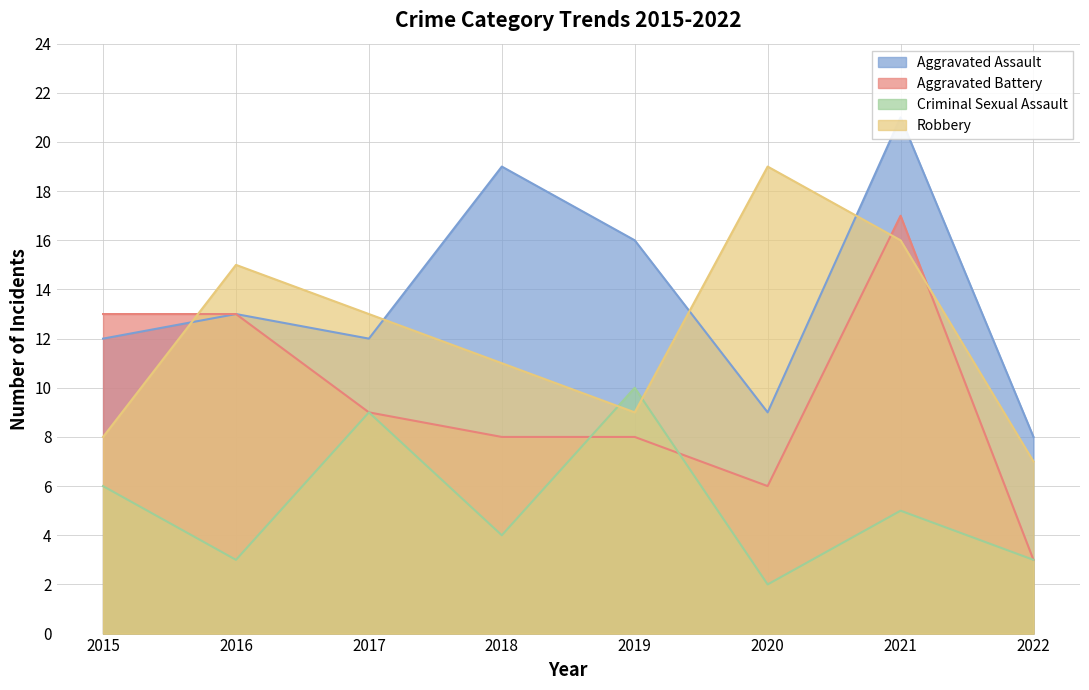

True or false: Aggravated Assault has a value of 14 at 2022.

False